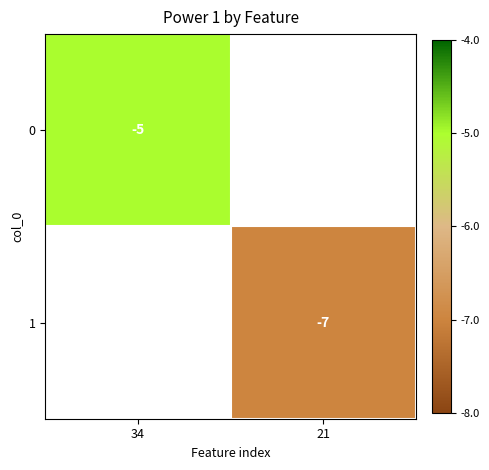

What is the smallest value displayed?

-7.0